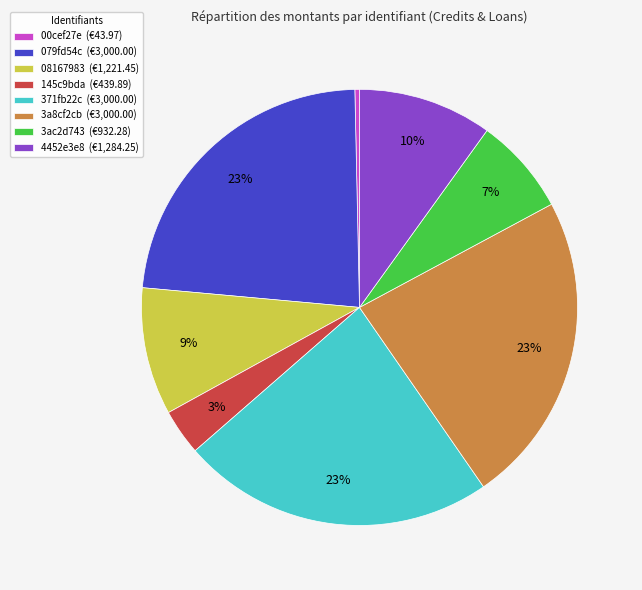

To the nearest percent, what is the difference between the 3ac2d743 and 145c9bda slice percentages?

4%